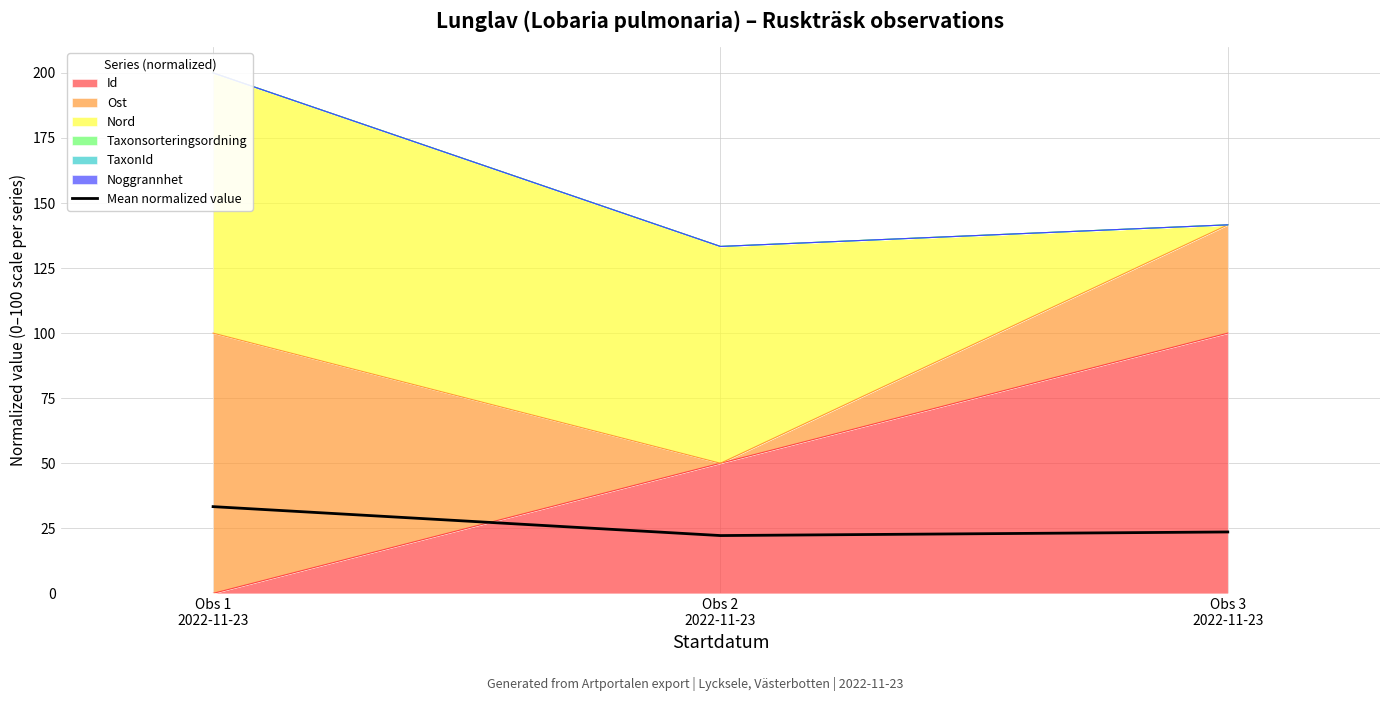

What is the sum of all values?

79.2